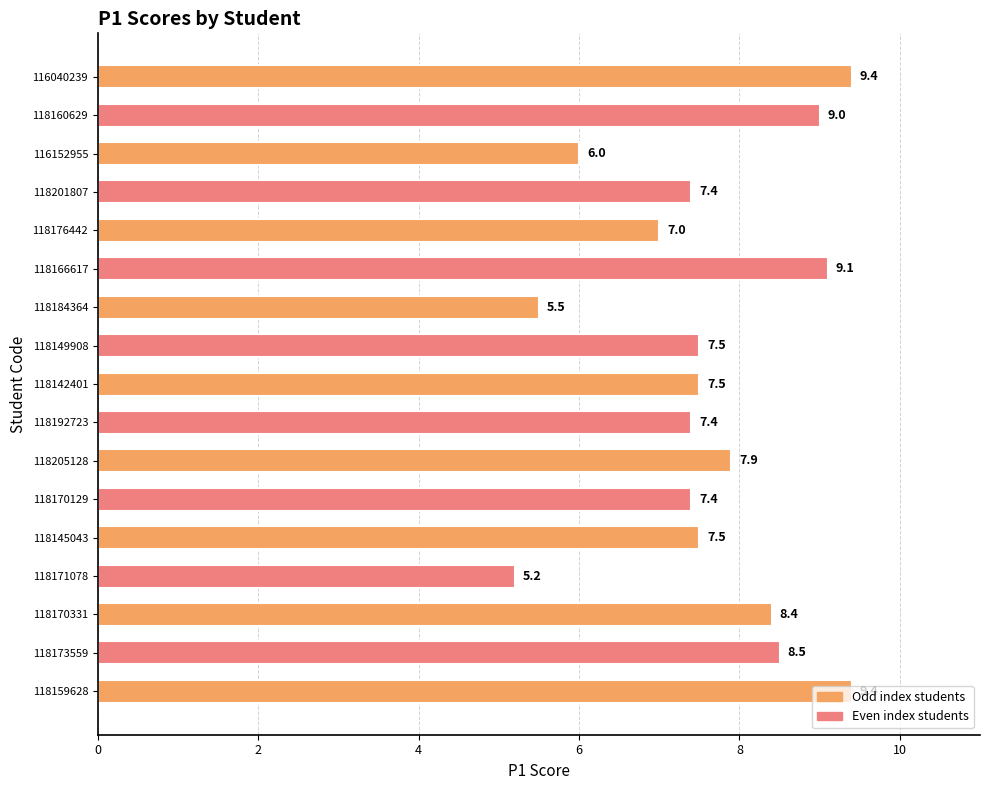

The chart shows a value of 2.7 at 118170129. True or false?

False